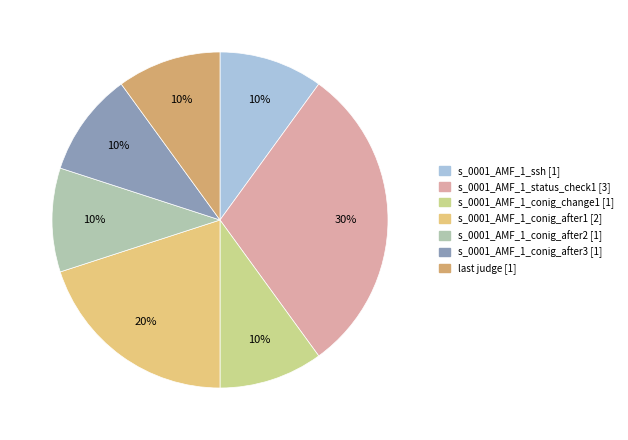

The s_0001_AMF_1_status_check1 slice represents 21% of the pie. True or false?

False